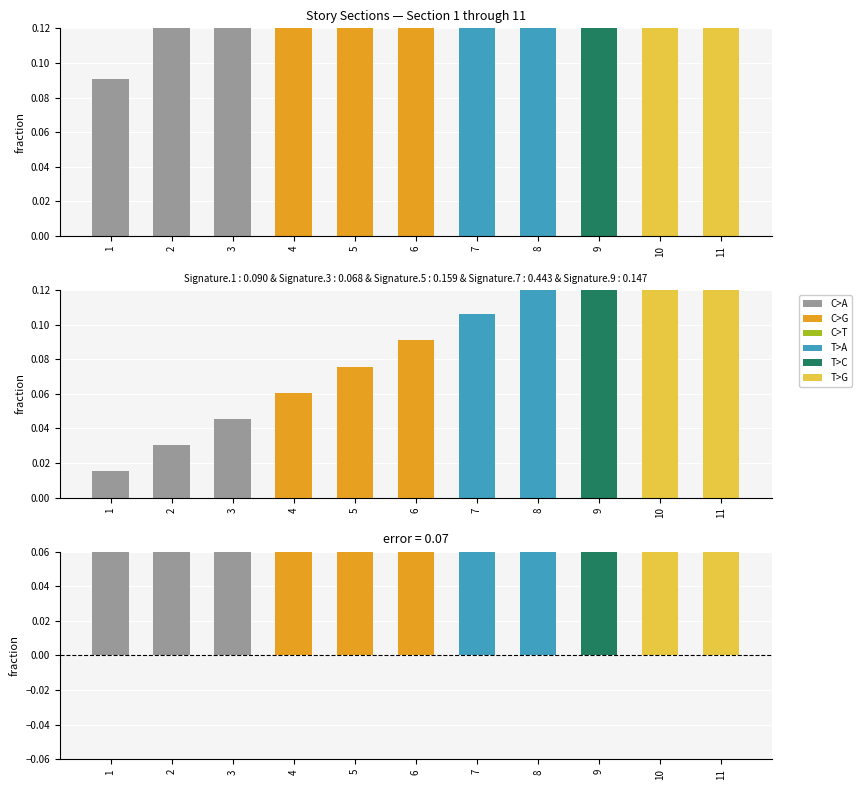

Rank the categories by value from lowest to highest.

1, 2, 3, 4, 5, 6, 7, 8, 9, 10, 11